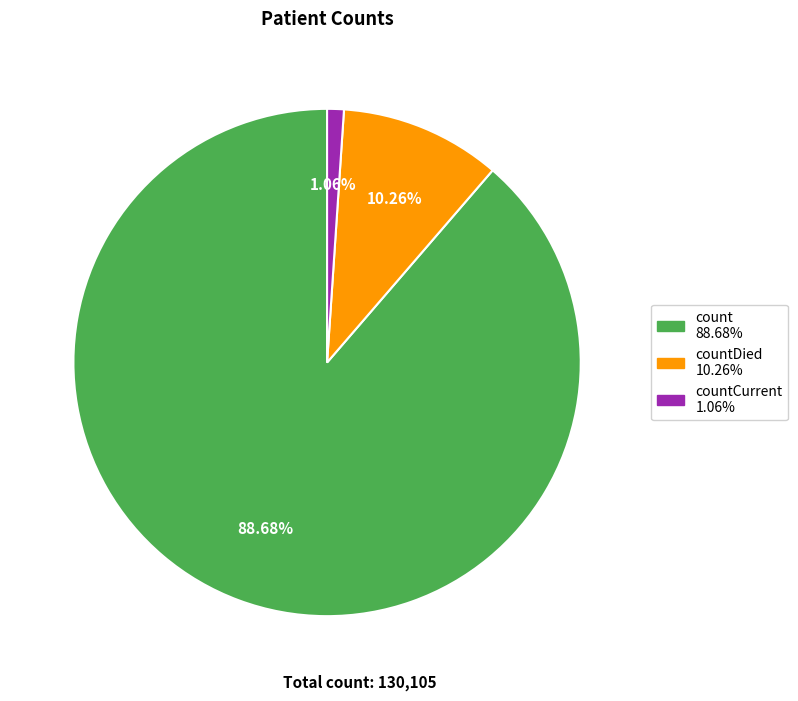

Is there a majority slice in this chart?

Yes